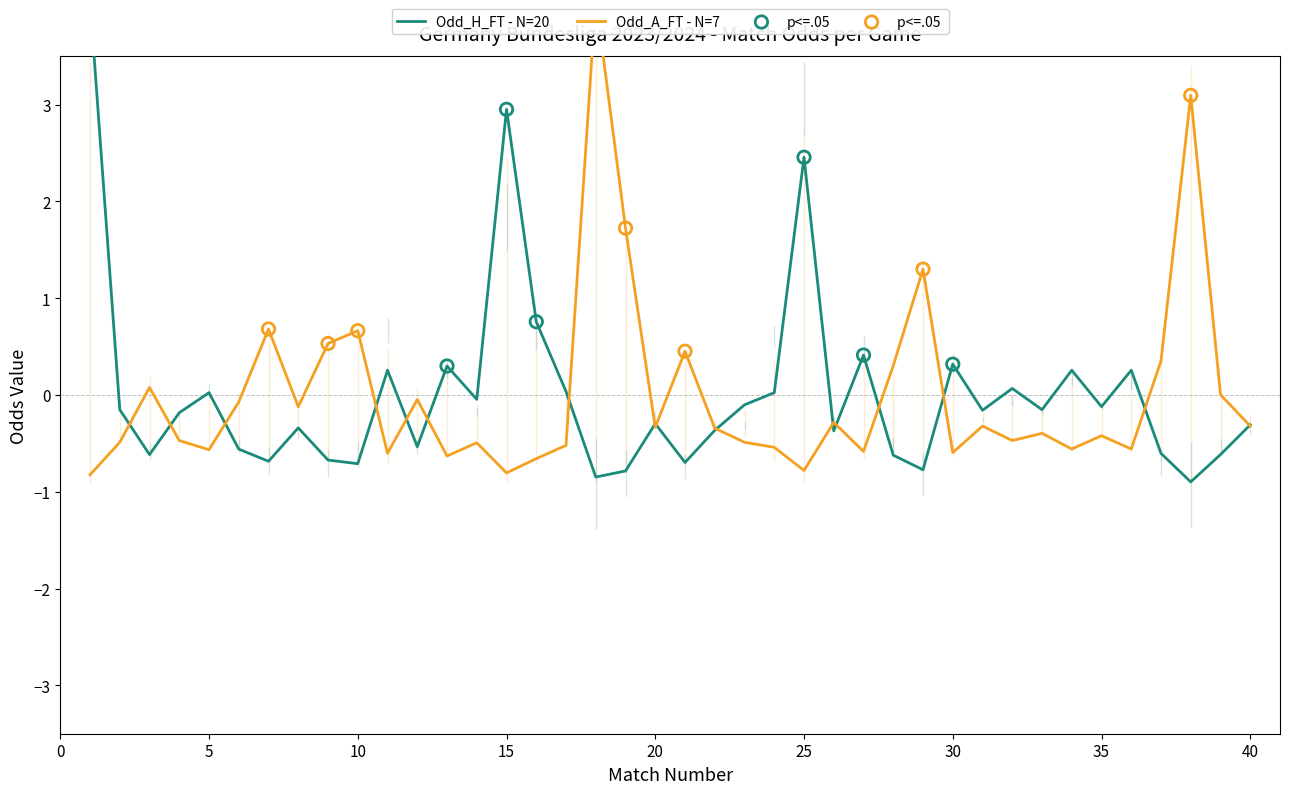

Is the value of Odd_H_FT at 9 greater than the value of Odd_A_FT at 3?

No